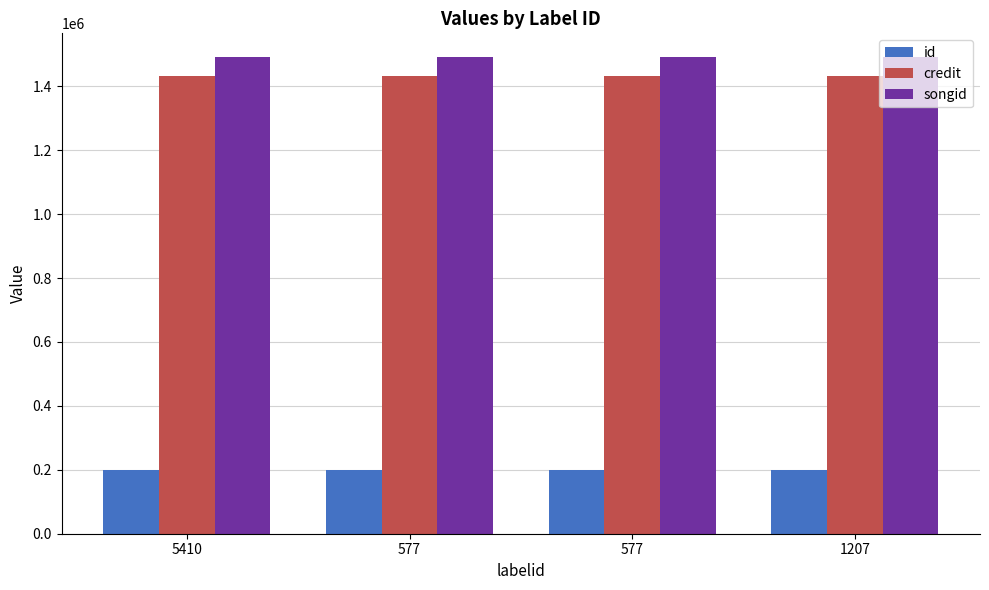

Are the bars horizontal?

No